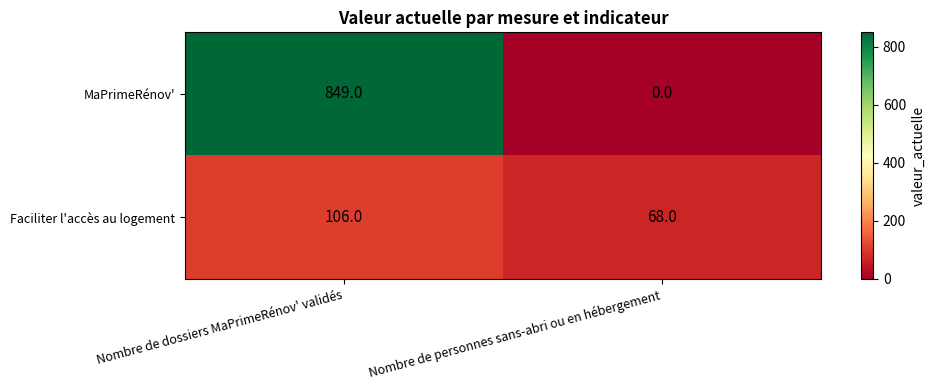

Is it true that MaPrimeRénov' equals 849 at Nombre de dossiers MaPrimeRénov' validés?

True